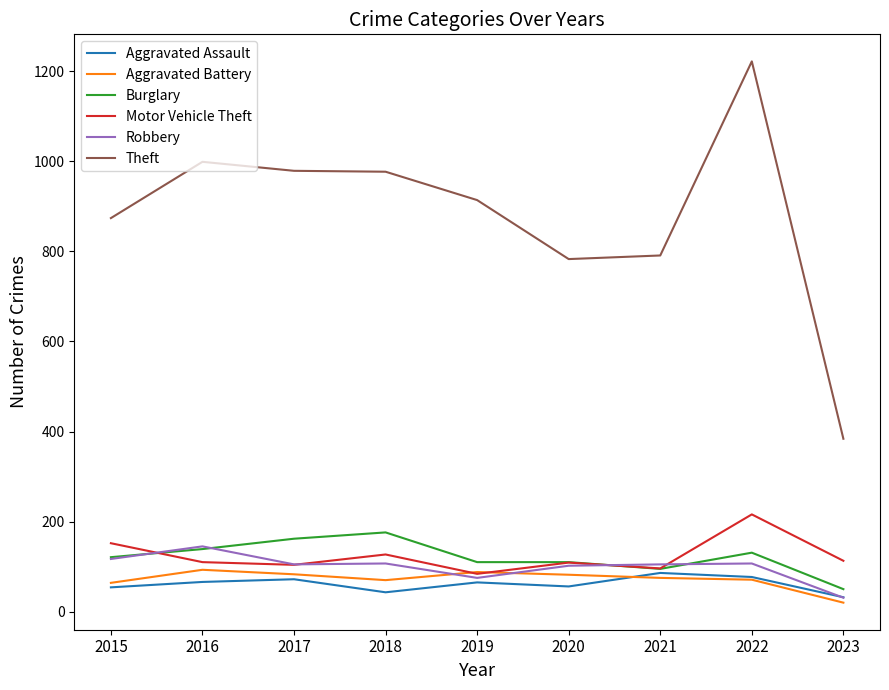

Between 2017 and 2021, which series saw the biggest shift?

Theft